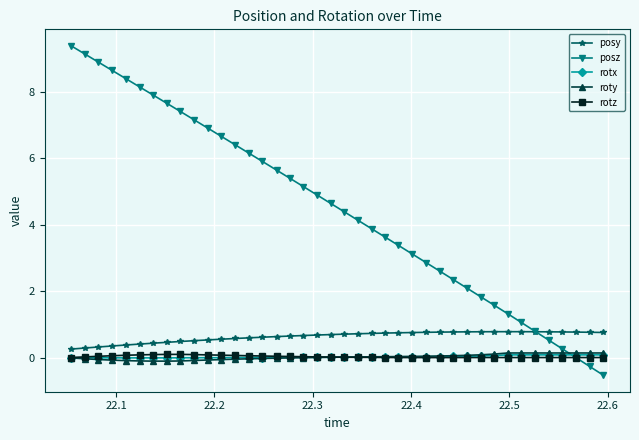

Count the number of categories in the chart.

40